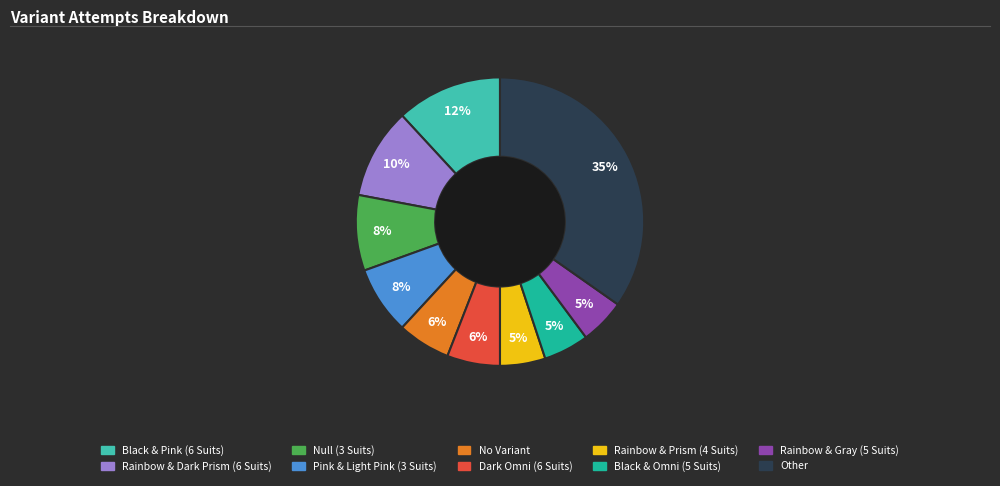

To the nearest percent, what is the combined percentage of No Variant and Black & Pink (6 Suits)?

18%